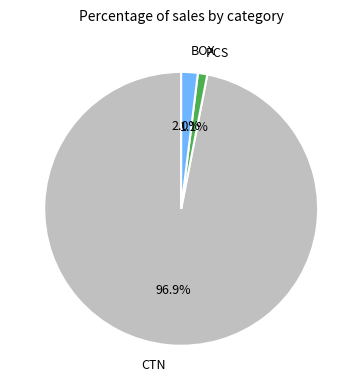

Rank the categories by value from lowest to highest.

PCS, BOX, CTN